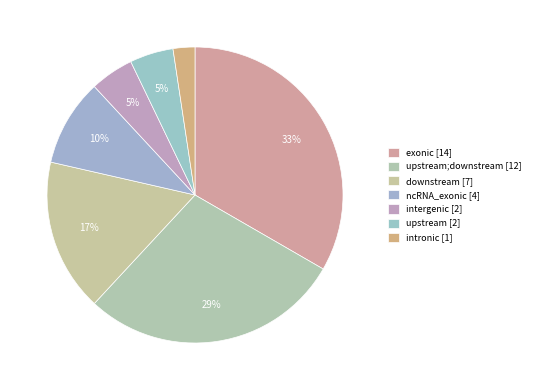

How many slices are in this pie chart?

7